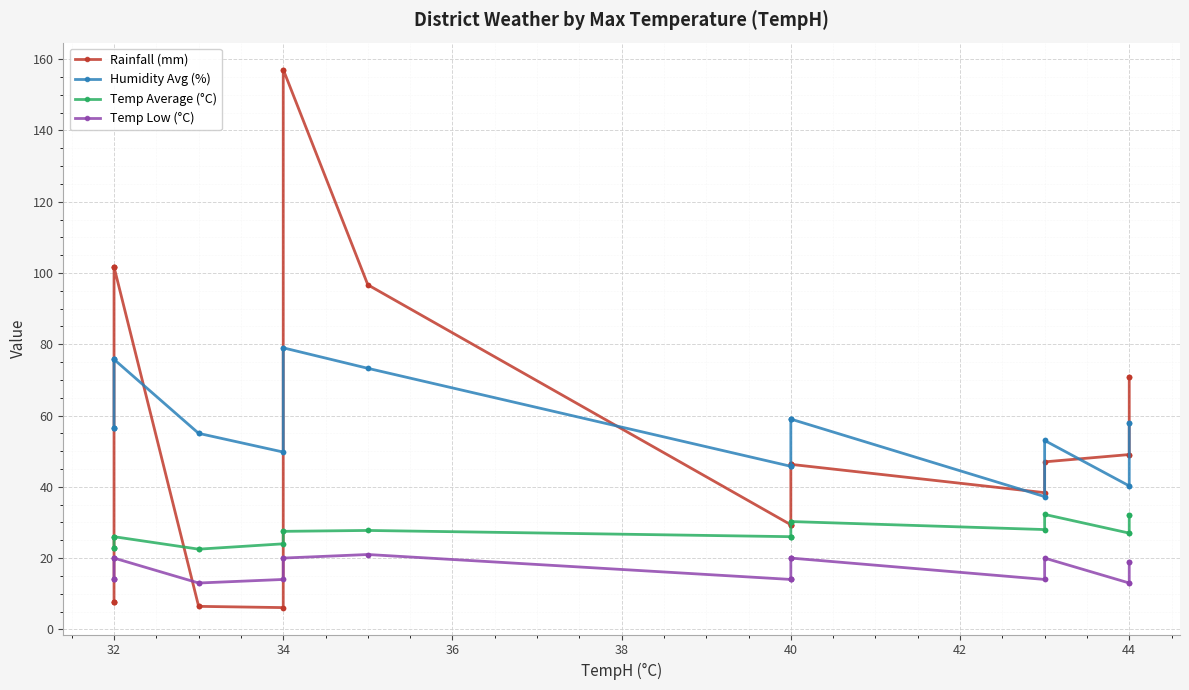

What are all the series names shown in the legend?

Rainfall (mm), Humidity Avg (%), Temp Average (°C), Temp Low (°C)